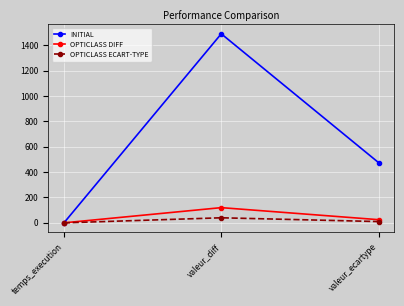

How many lines are shown in the chart?

3